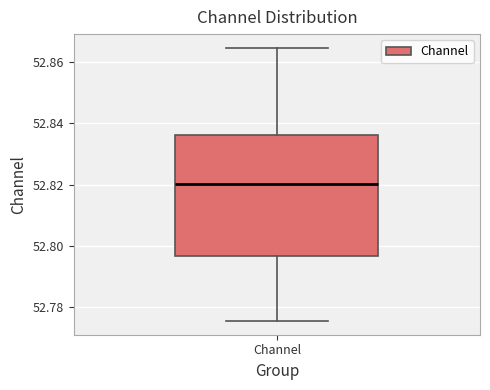

Transcribe this box plot: give where the median line is, the range the box spans, and where the two whiskers end, as read against the y-axis. The values are not printed on the chart, so give them approximately, as read against the axis.

median 52.820, box 52.796 to 52.836, whiskers 52.776 to 52.864